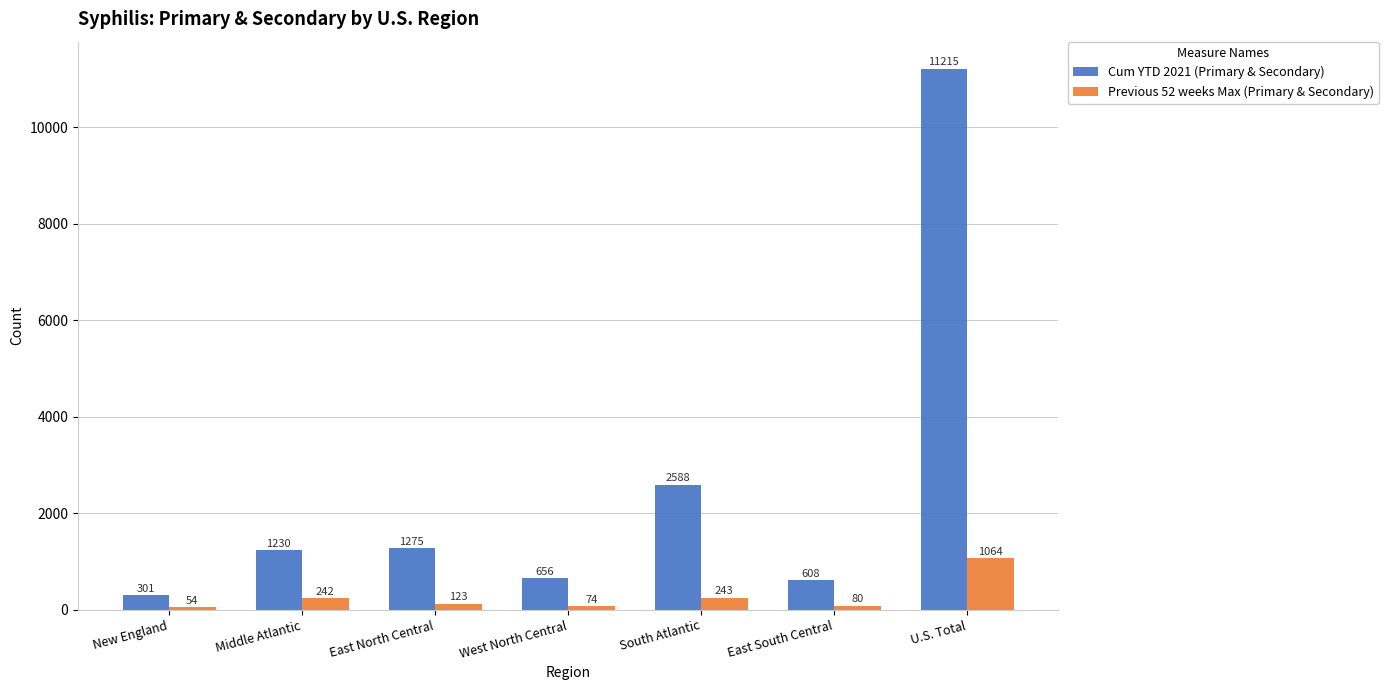

What is the difference between the maximum and second lowest values in the Previous 52 weeks Max (Primary & Secondary) series?

990